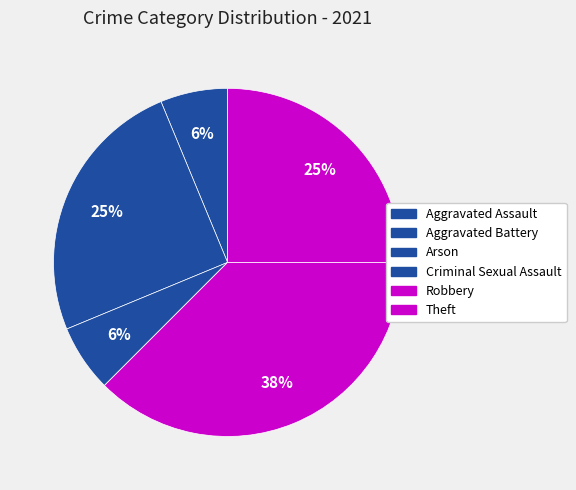

Which slice is the largest?

Robbery